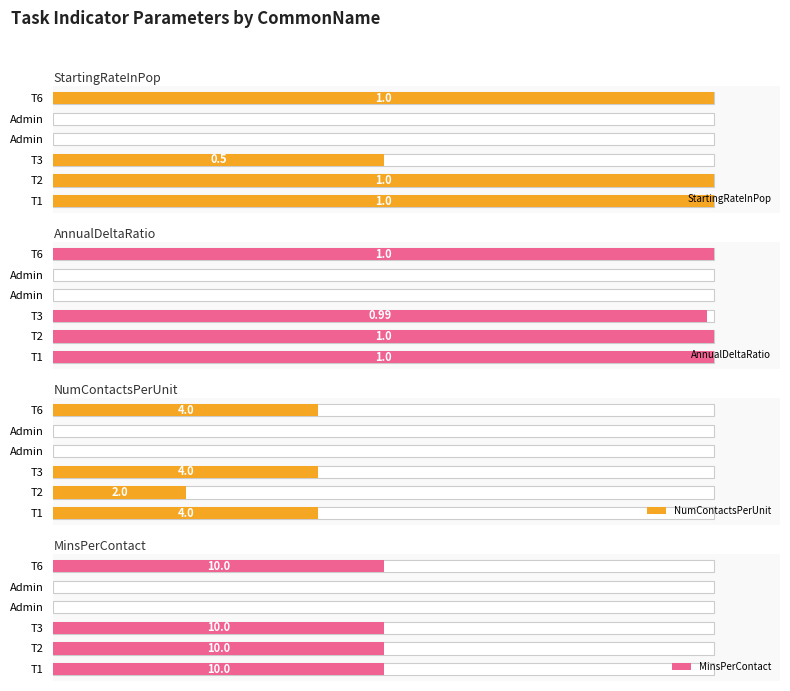

Is the value of StartingRateInPop at T6 greater than the value of AnnualDeltaRatio at Admin?

Yes